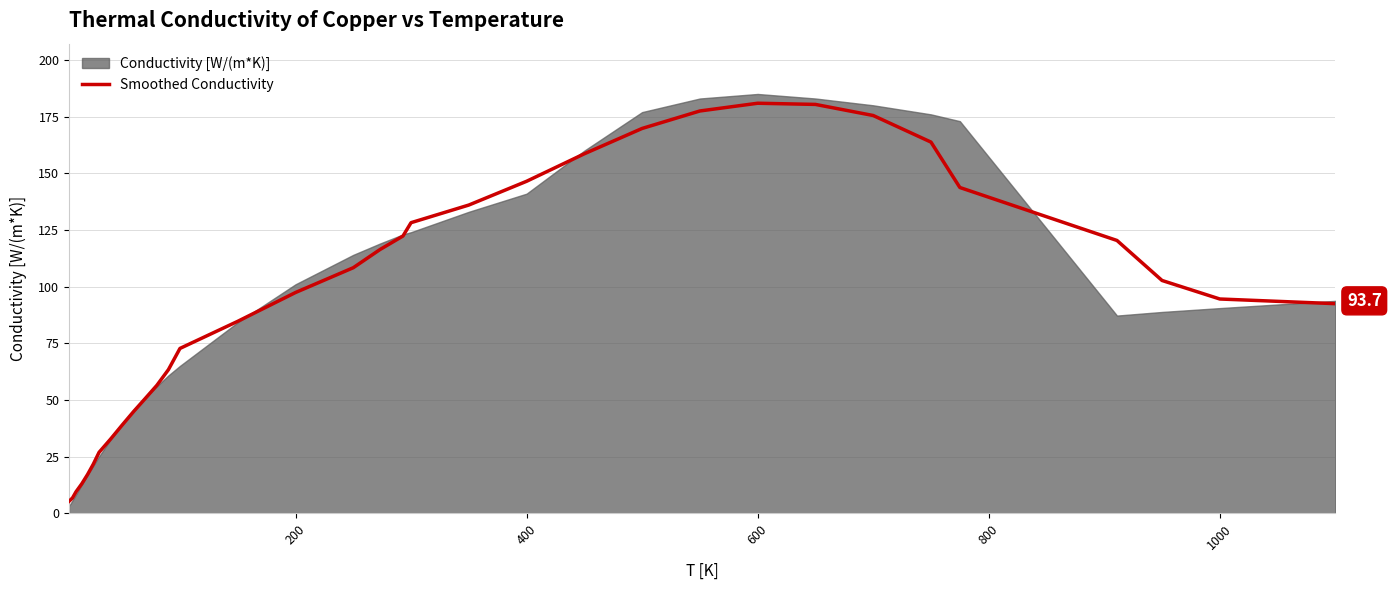

Does the chart have visible grid lines?

Yes